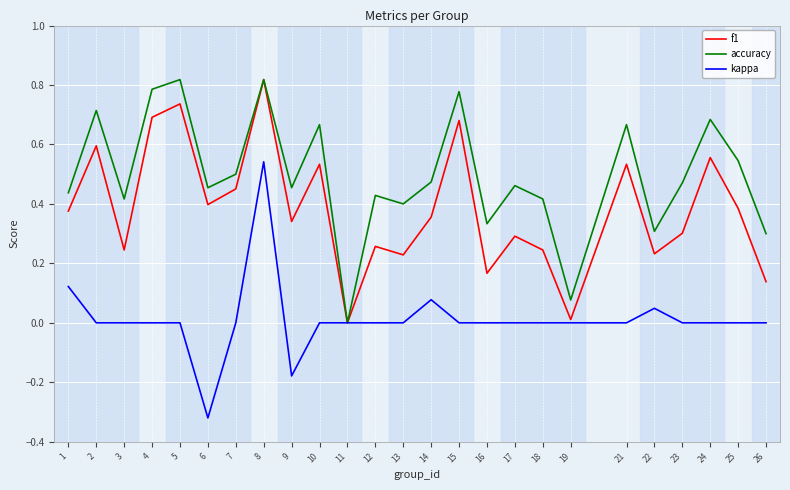

Which category has the lowest value in the accuracy series?

11